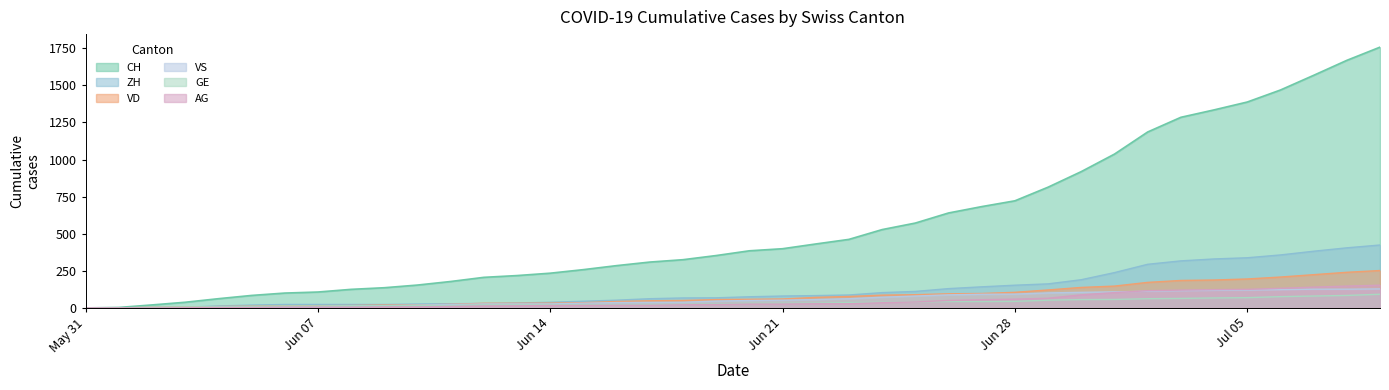

How many values in ZH are above zero?

38